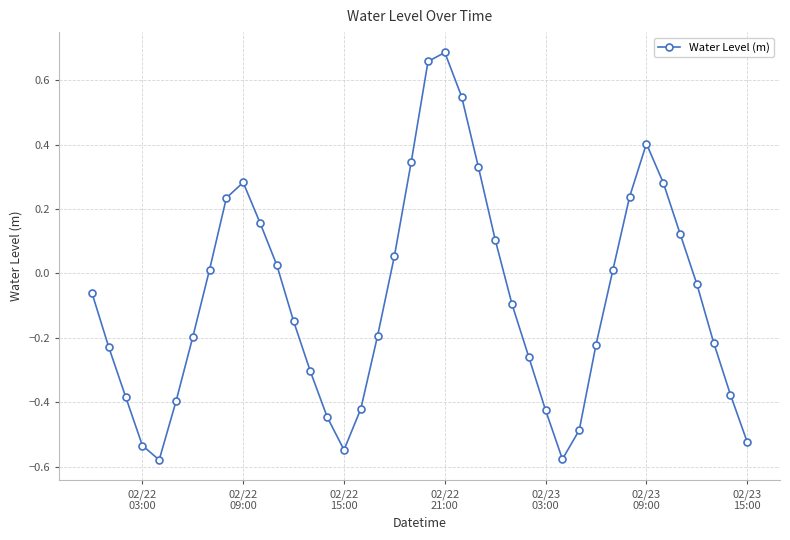

How many interior local peaks (higher than both neighbors) does the data have?

3